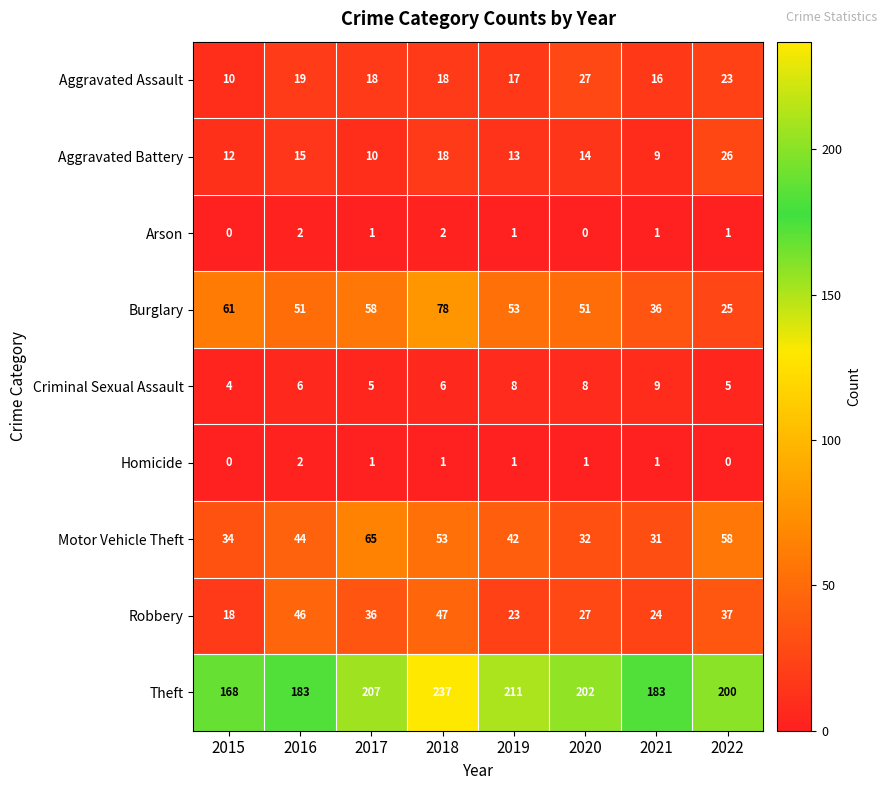

What is the maximum value shown in the chart?

237